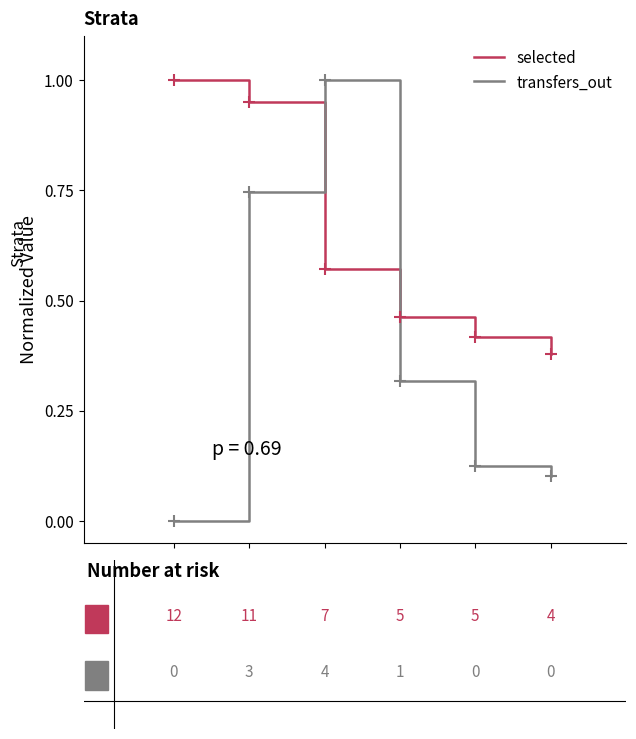

Which series has the largest range (max minus min)?

transfers_out